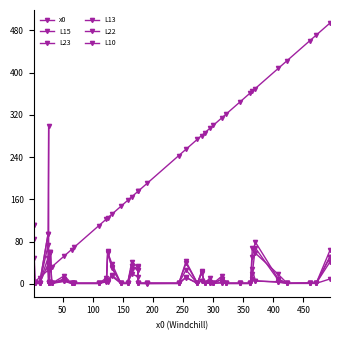

At which label does L22 first exceed 1?

50